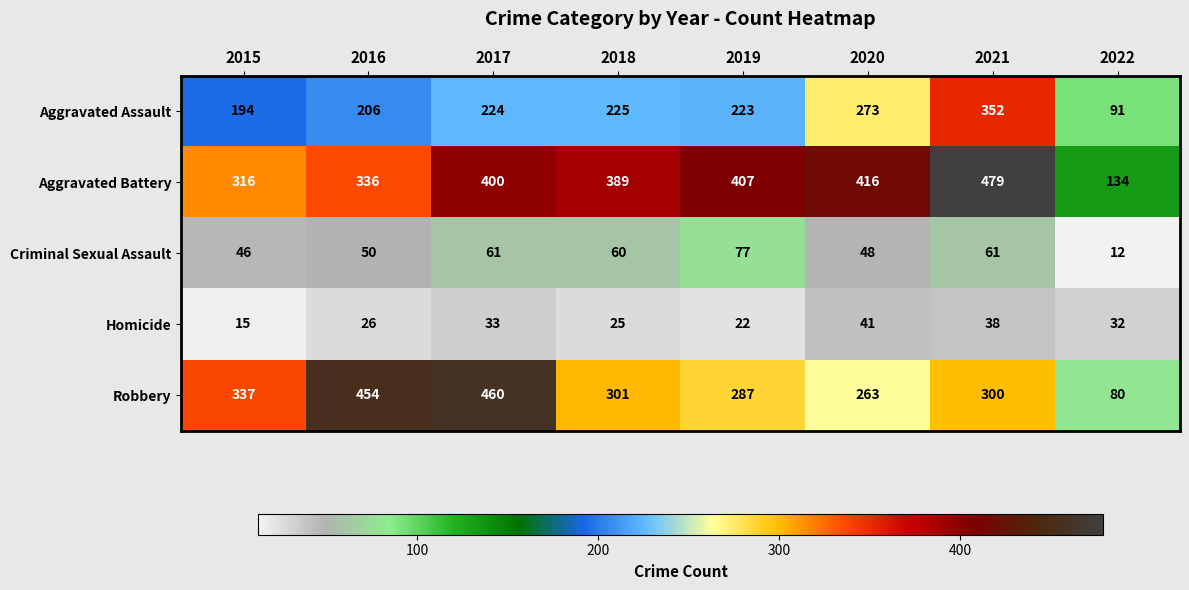

What is the difference between the maximum and minimum values in the Homicide series?

26